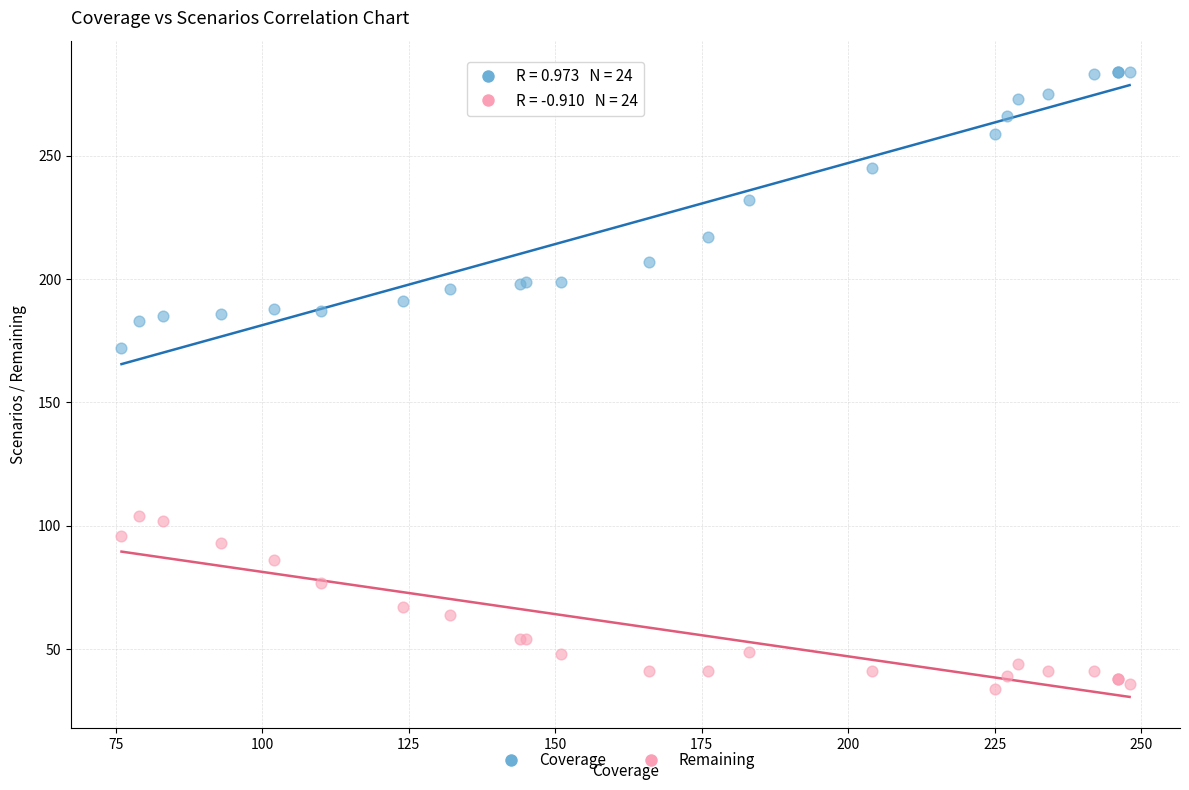

Which series contains the highest Y value?

Coverage